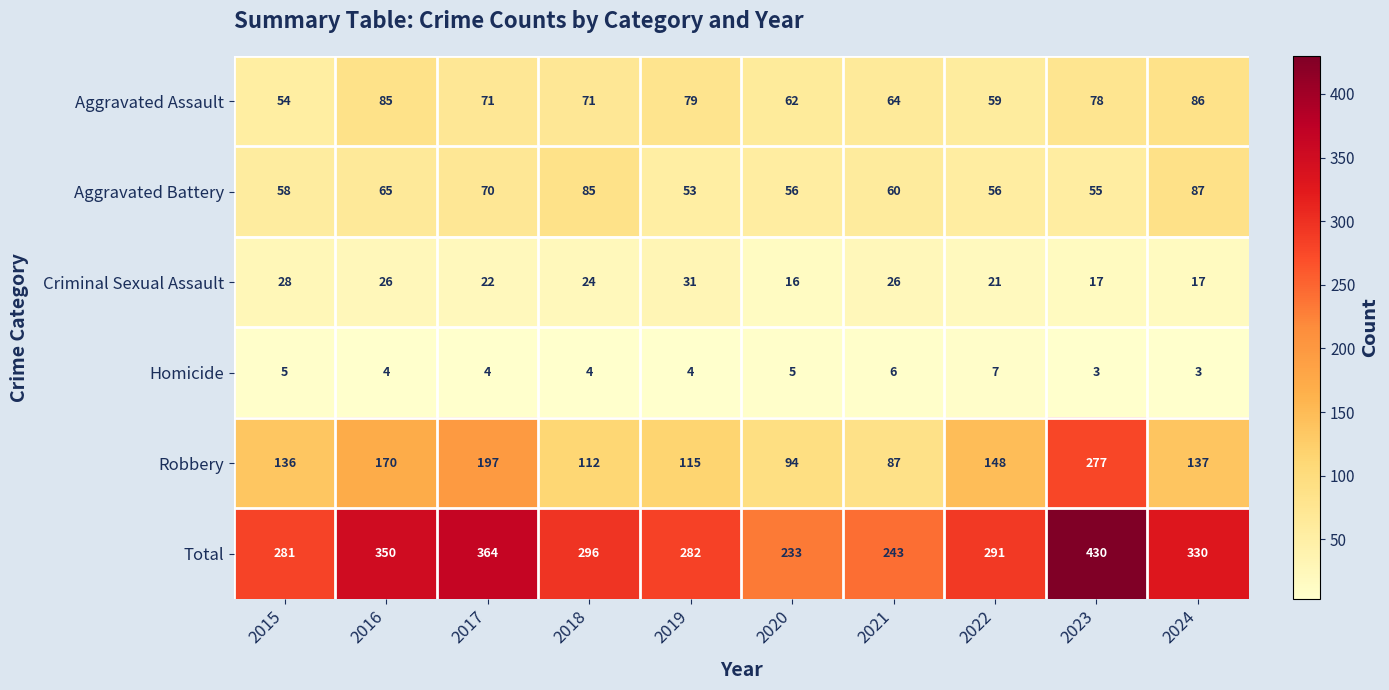

What is the difference between the second highest and second lowest values in the Total series?

121